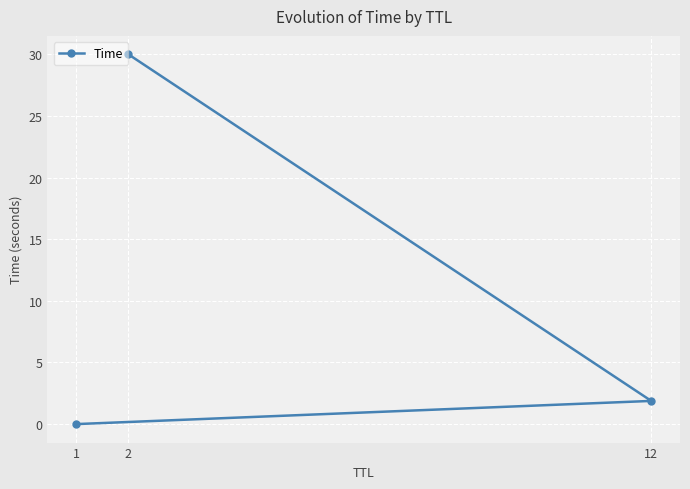

Between 2 and 12, which is larger?

2